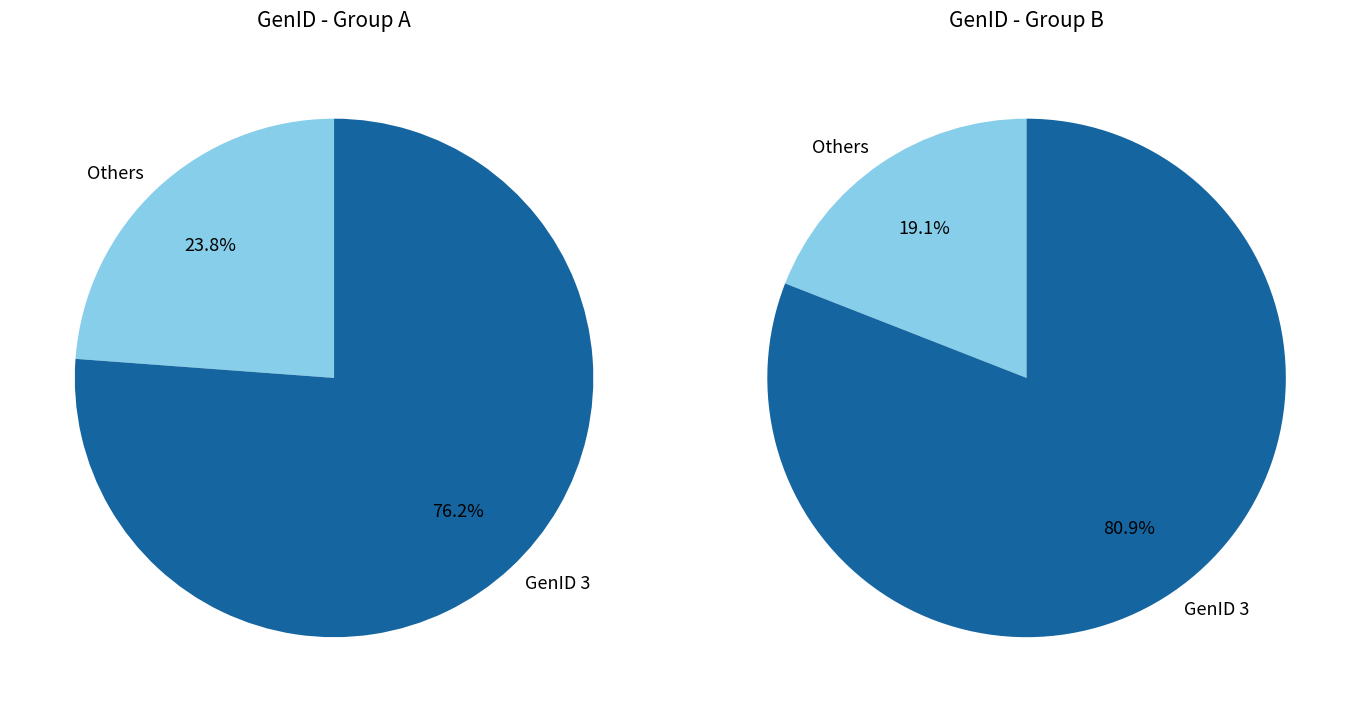

The 3 slice represents 94% of the pie. True or false?

False